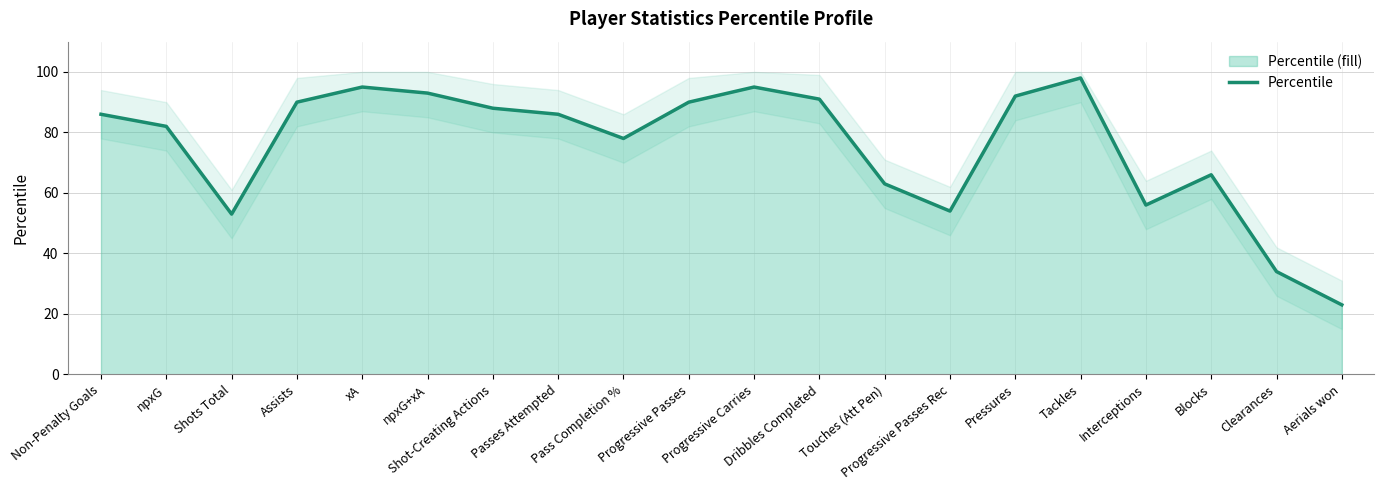

What is the minimum value shown in the chart?

23